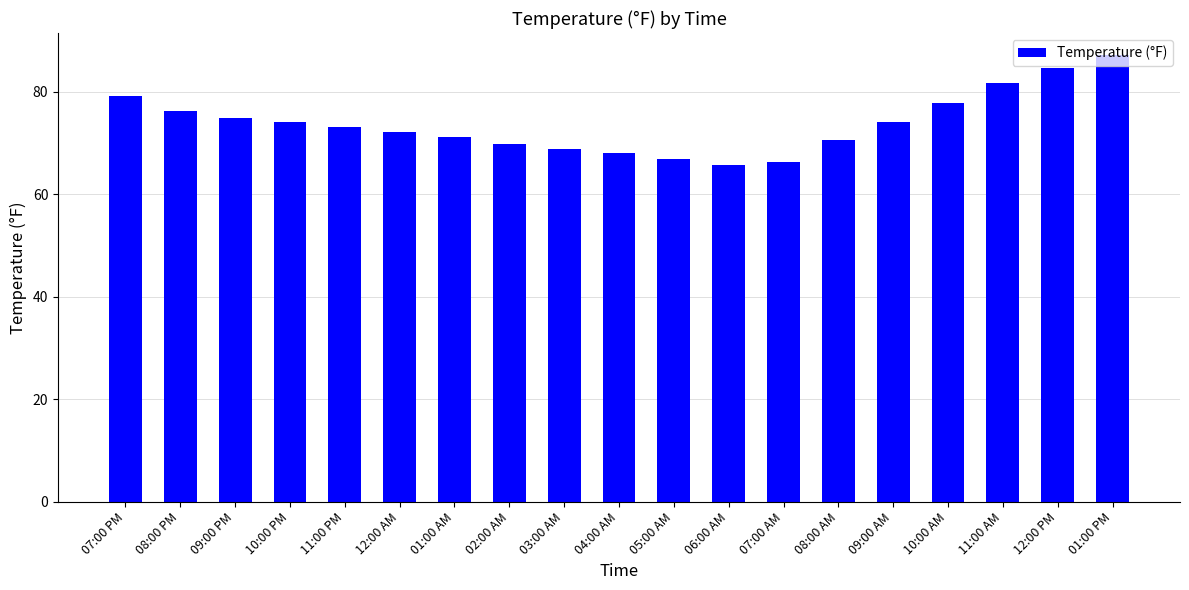

What is the difference between the maximum and minimum values?

21.4